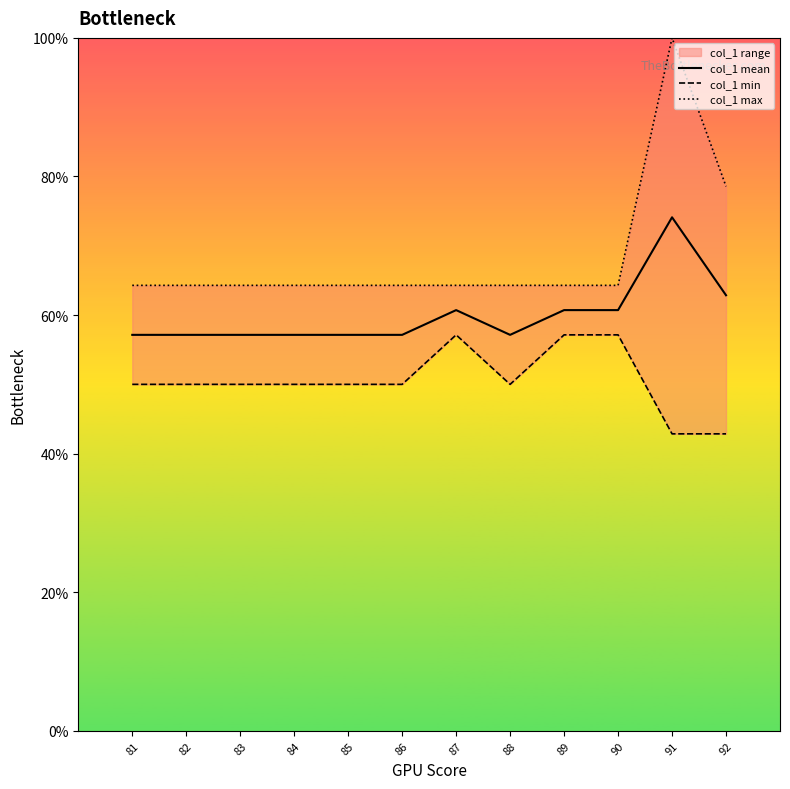

Reading left to right, extract all data points from this chart.

col_1 mean: 81=57.1	82=57.1	83=57.1	84=57.1	85=57.1	86=57.1	87=60.7	88=57.1	89=60.7	90=60.7	91=74.1	92=62.9
col_1 min: 81=50.0	82=50.0	83=50.0	84=50.0	85=50.0	86=50.0	87=57.1	88=50.0	89=57.1	90=57.1	91=42.9	92=42.9
col_1 max: 81=64.3	82=64.3	83=64.3	84=64.3	85=64.3	86=64.3	87=64.3	88=64.3	89=64.3	90=64.3	91=100.0	92=78.6